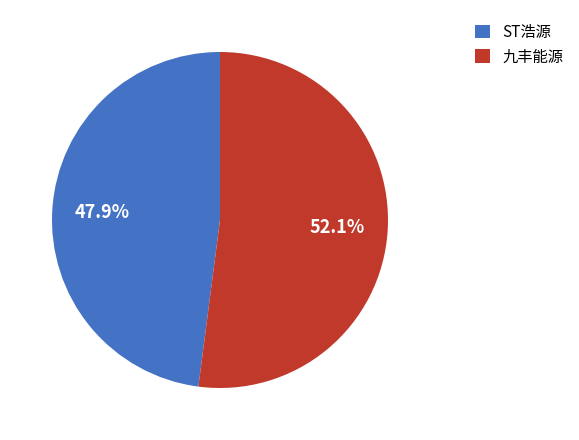

Do ST浩源 and 九丰能源 together represent more than half of the pie?

Yes